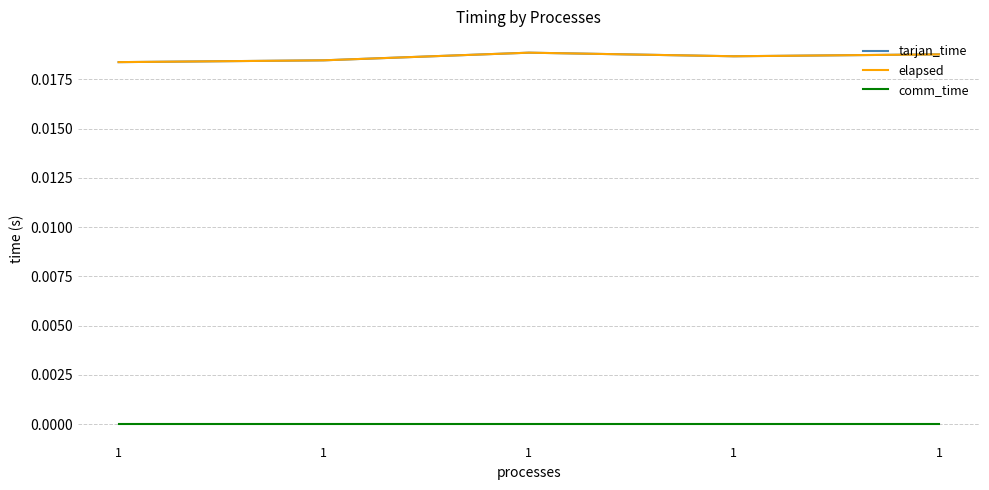

Is this an area chart (filled region under the line)?

No